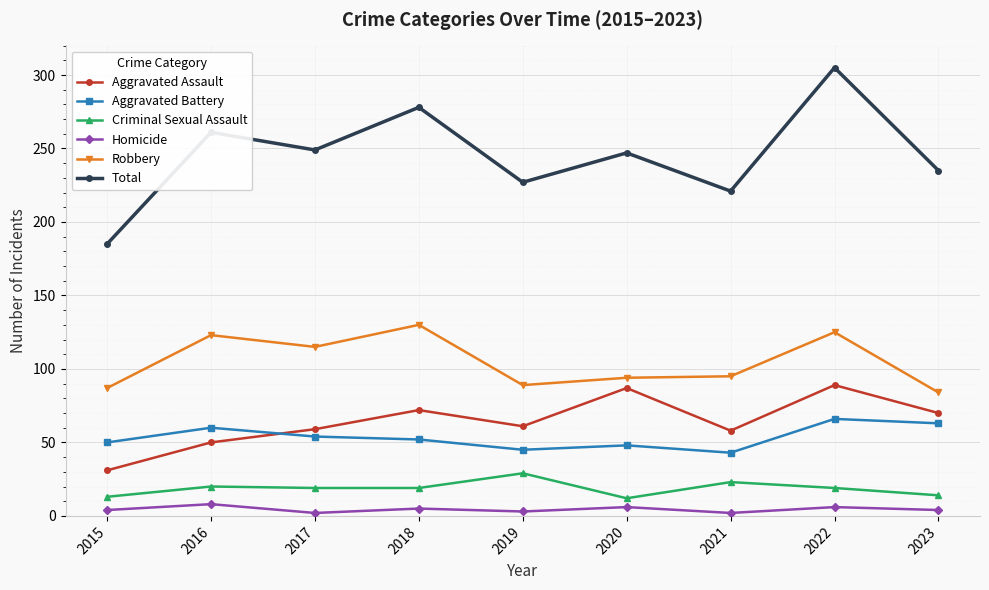

True or false: Total has a value of 79 at 2020.

False